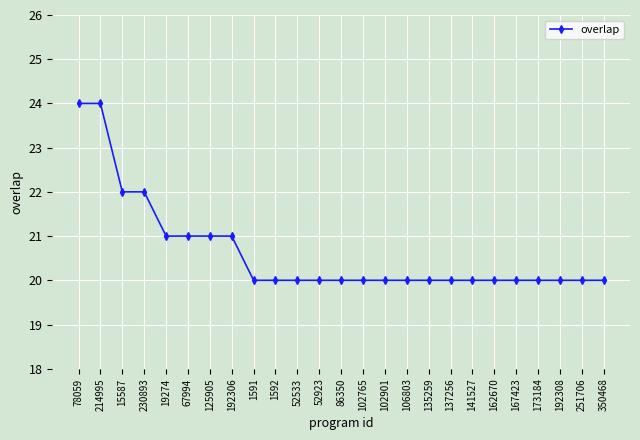

Reading right to left, list all the values displayed in this chart.

20	20	20	20	20	20	20	20	20	20	20	20	20	20	20	20	20	21	21	21	21	22	22	24	24